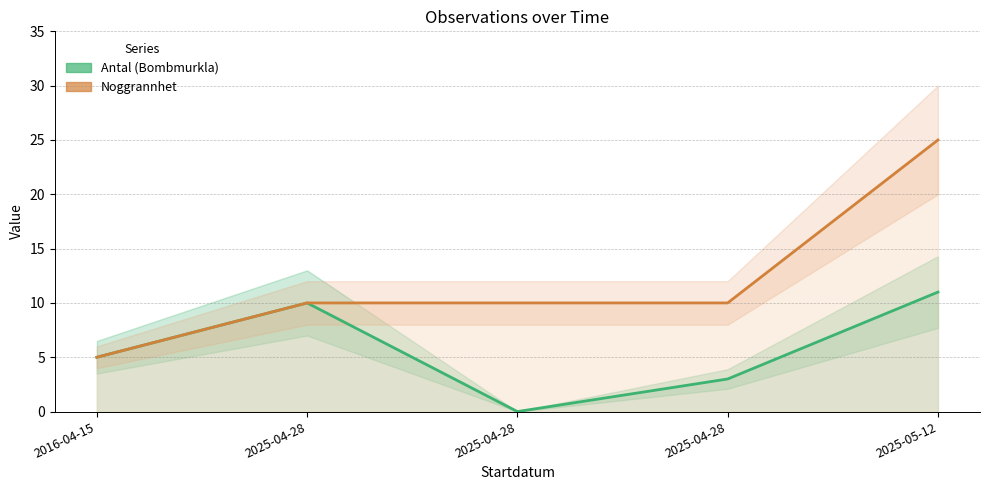

Count the number of categories in the chart.

5